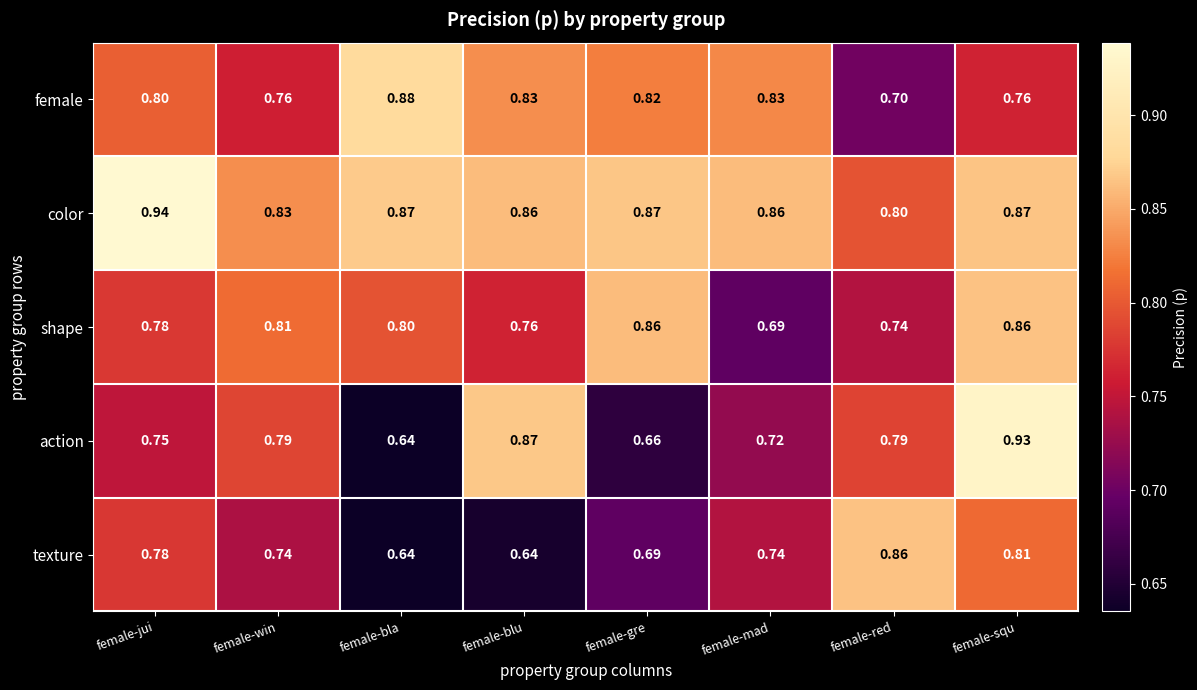

Count the number of data series in this chart.

5